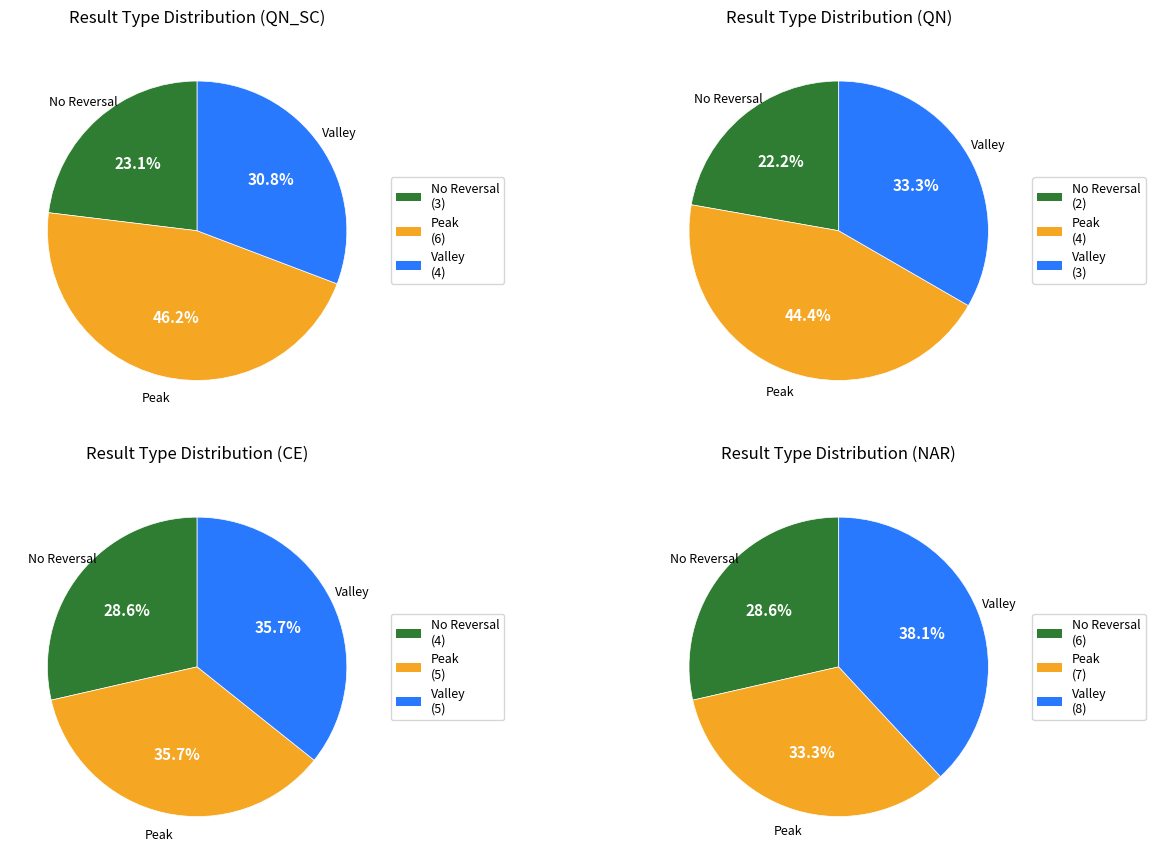

To the nearest percent, what is the combined percentage of NAR and QN_SC?

60%